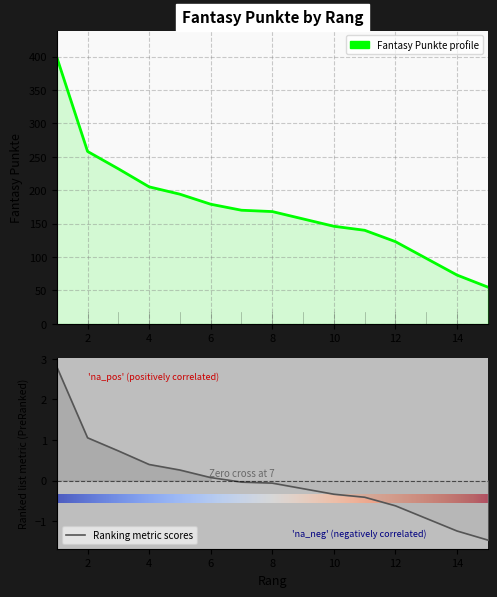

Between 3 and 5, which is larger?

3